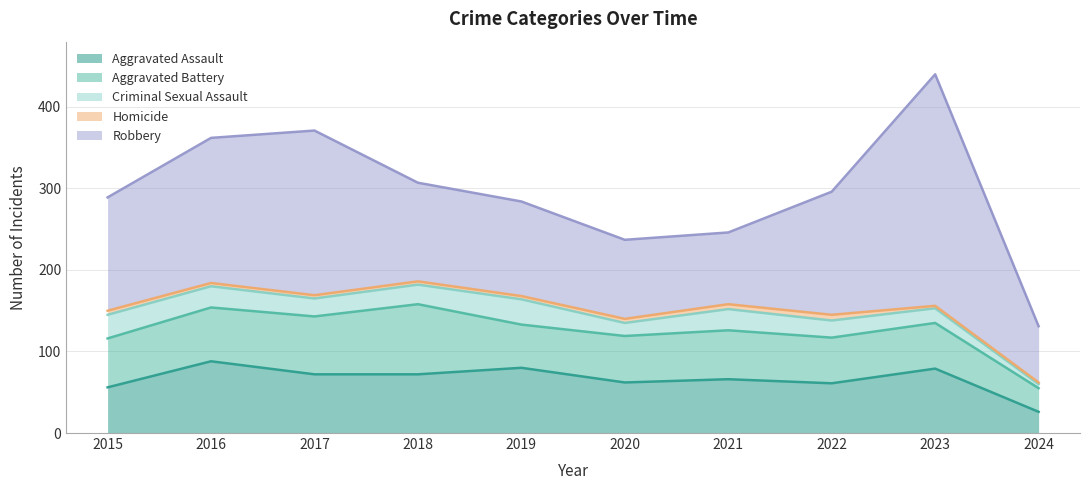

Reading left to right, transcribe all the data shown in this chart.

Aggravated Assault: 56	88	72	72	80	62	66	61	79	26
Aggravated Battery: 60	66	71	86	53	57	60	56	56	29
Criminal Sexual Assault: 29	26	22	24	31	16	26	21	18	5
Homicide: 5	4	4	4	4	5	6	7	3	2
Robbery: 139	178	202	121	116	97	88	151	284	69